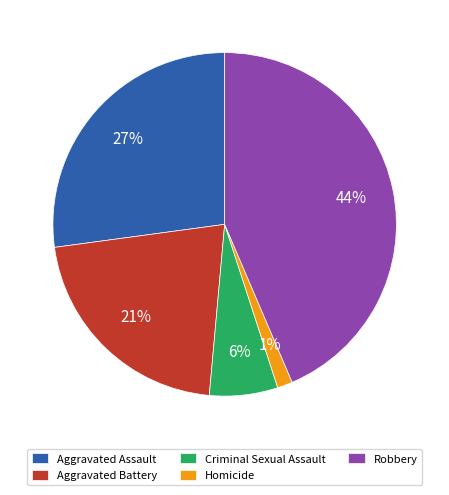

Rank the categories by value from highest to lowest.

Robbery, Aggravated Assault, Aggravated Battery, Criminal Sexual Assault, Homicide